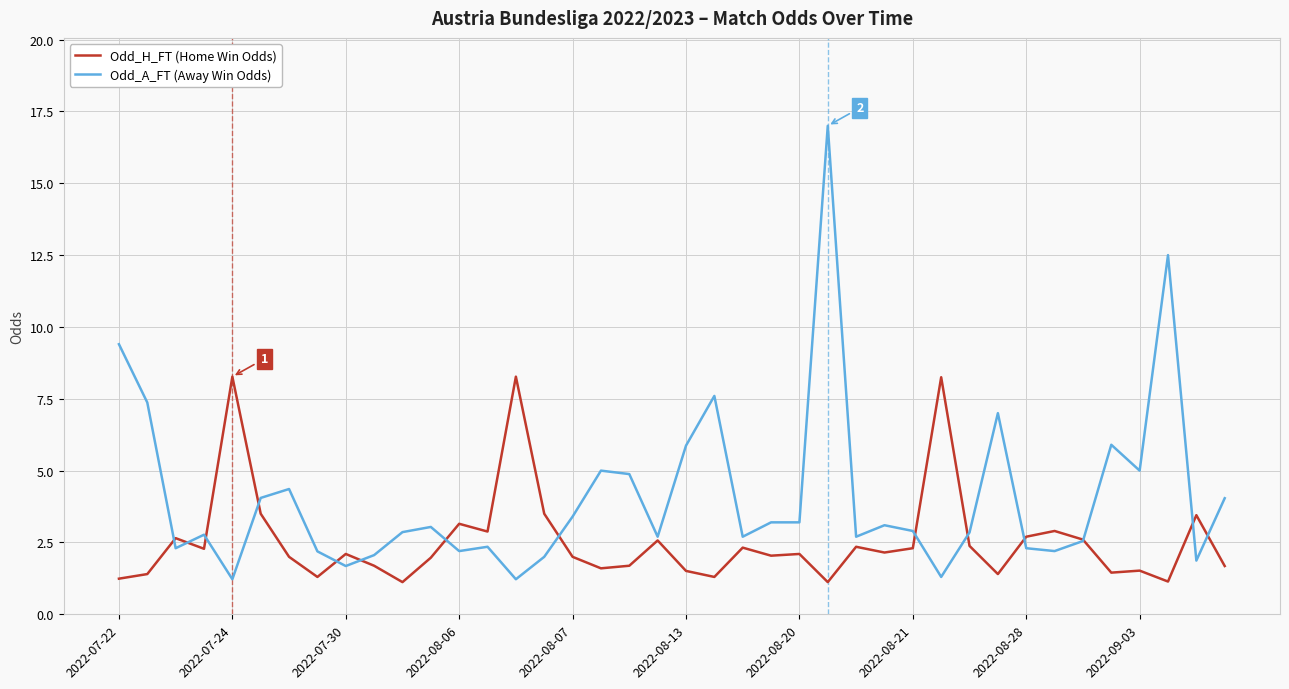

Which series has the widest spread of values?

Odd_A_FT (Away Win Odds)